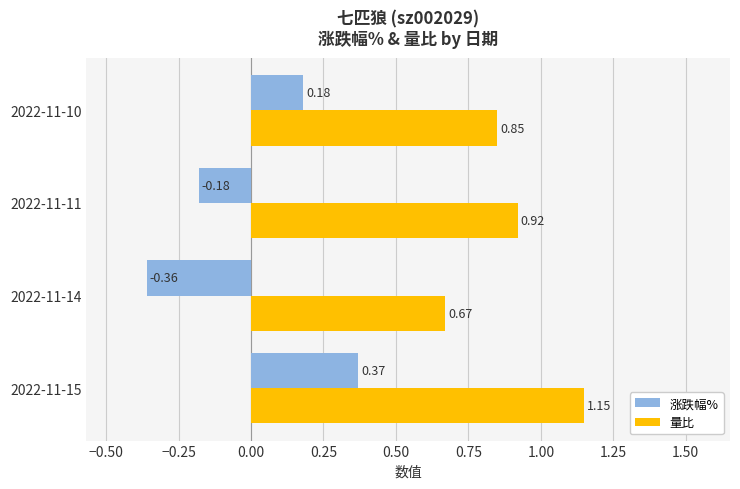

Which series has the largest range (max minus min)?

涨跌幅%